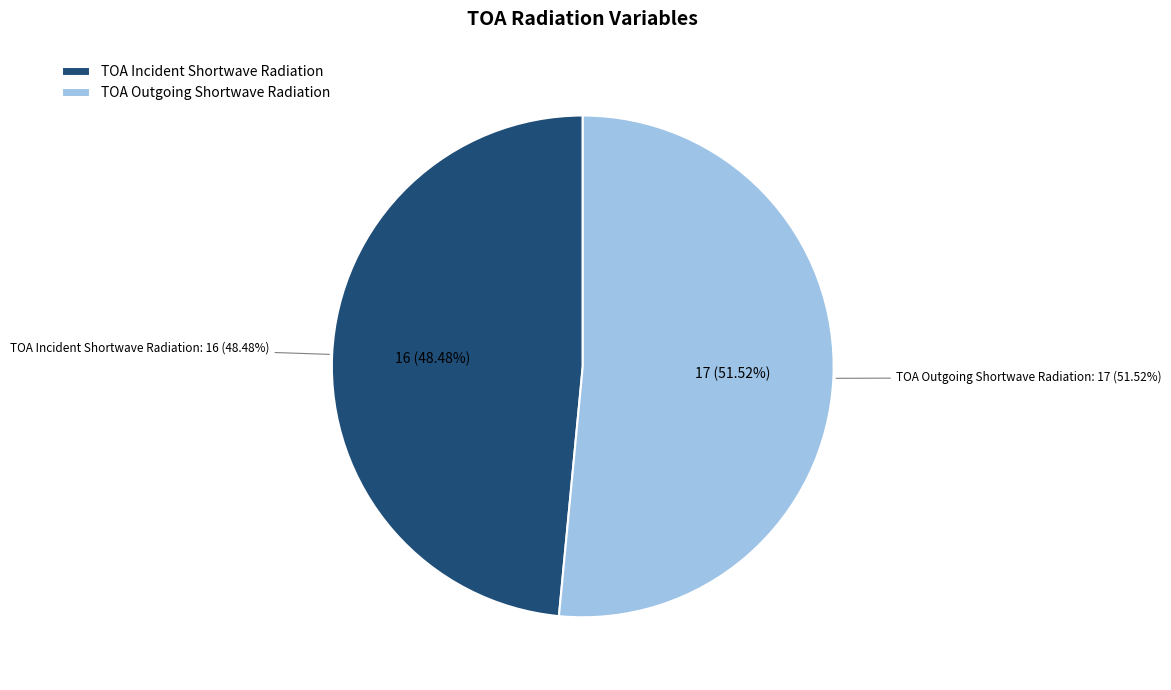

What is the change in value from TOA Incident Shortwave Radiation to TOA Outgoing Shortwave Radiation?

+1